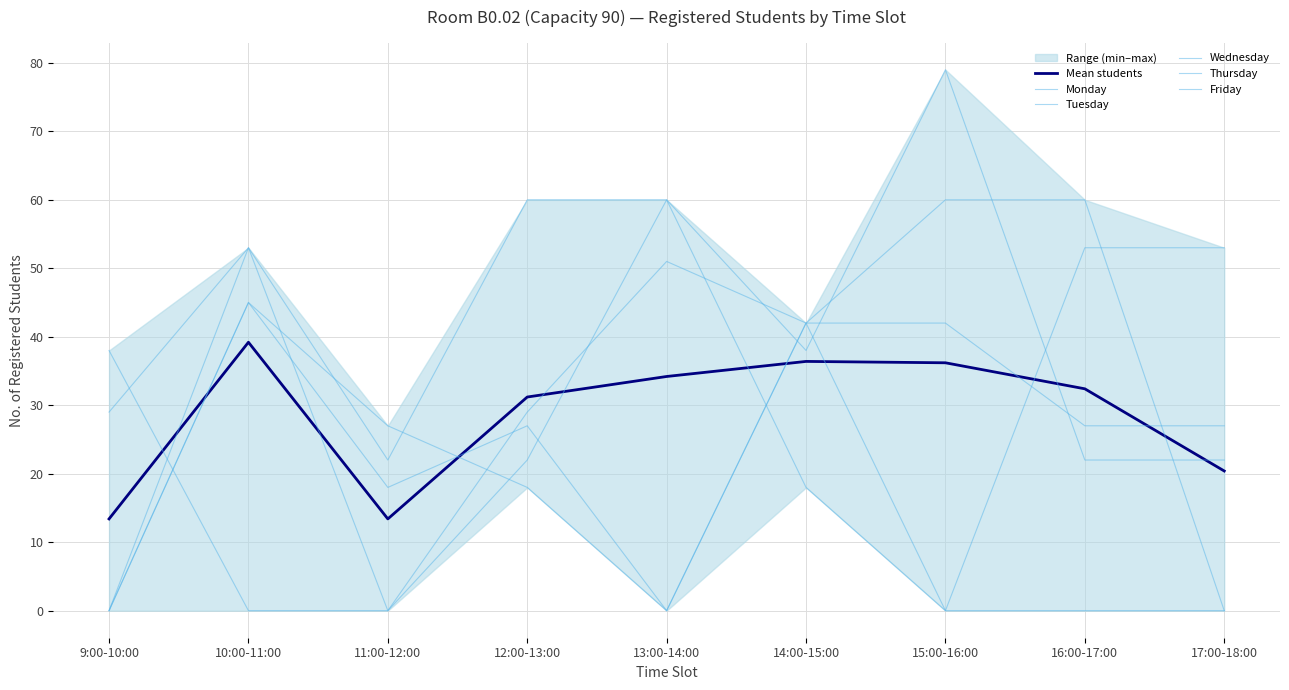

What is the approximate value of Wednesday at 12:00-13:00?

60.0